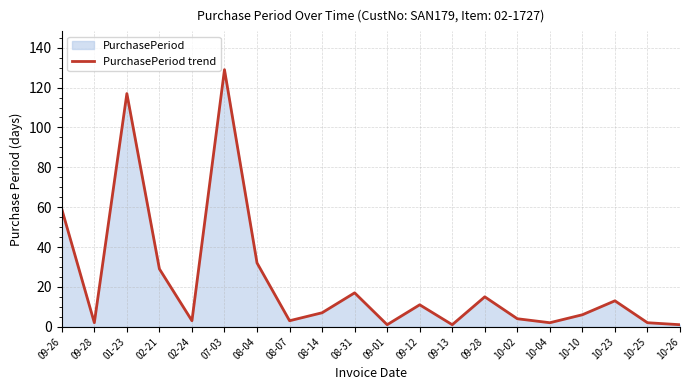

What is the sum of all values?

454